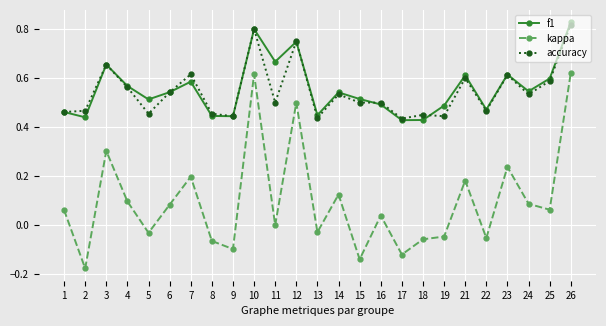

True or false: kappa and f1 intersect in this chart.

False